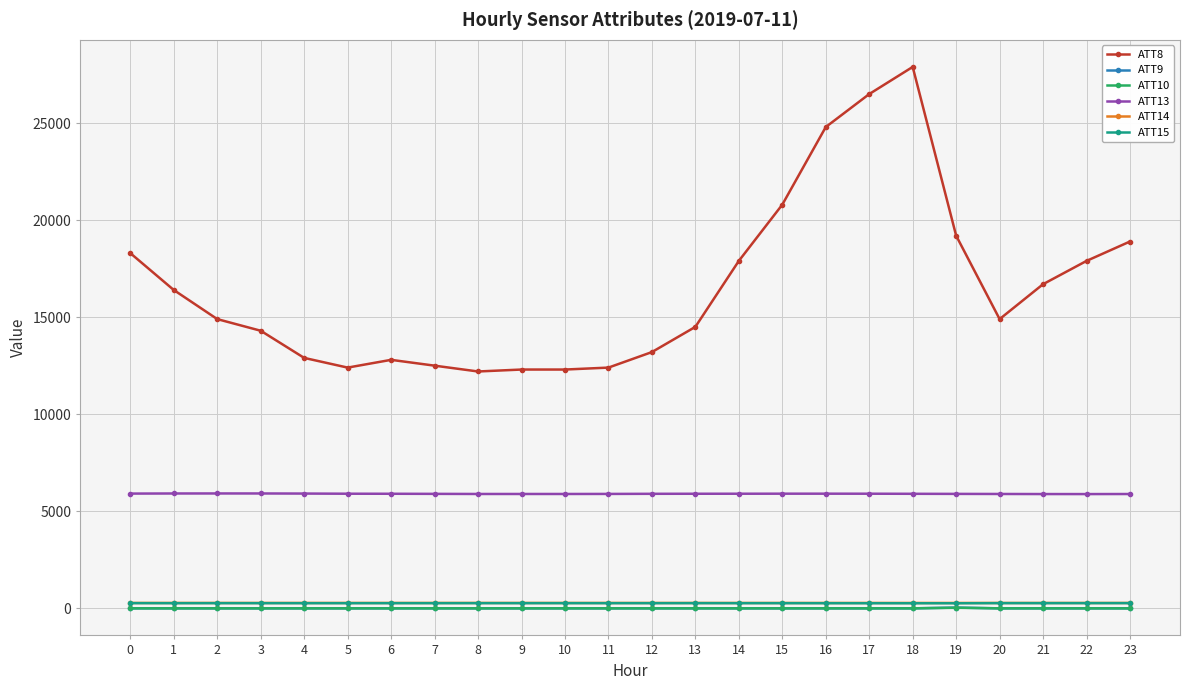

Does the chart display data point markers on the line(s)?

Yes